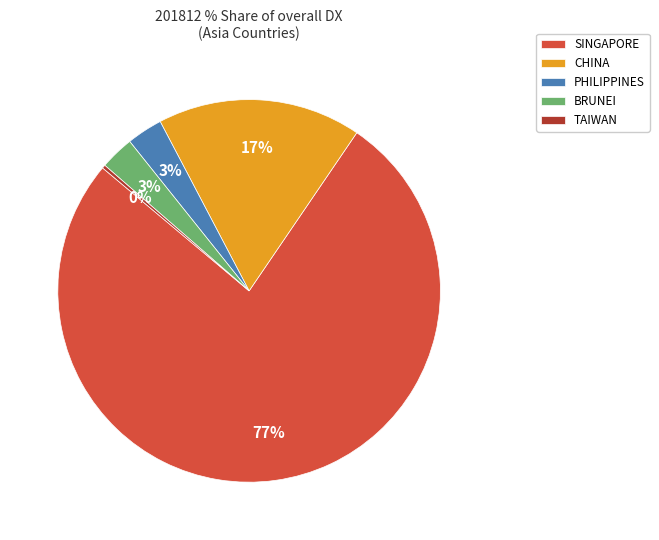

Which has a higher value, SINGAPORE or CHINA?

SINGAPORE